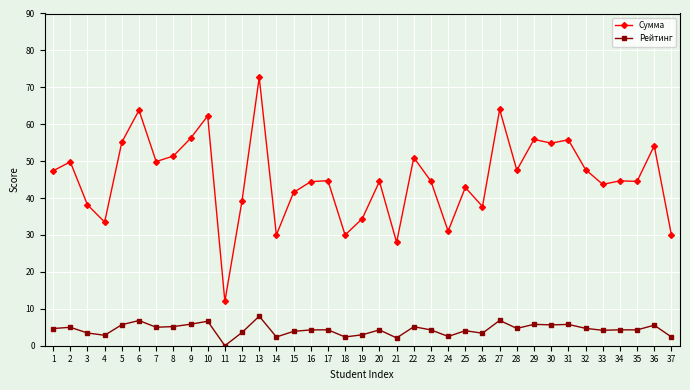

Which category has the lowest value across all series?

11